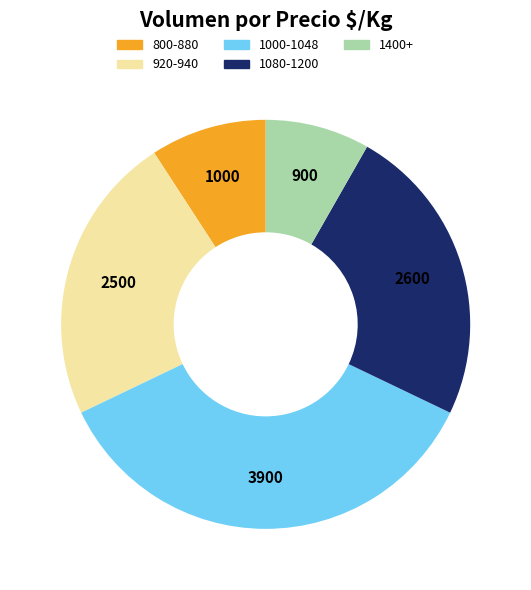

The 920-940 slice represents 35% of the pie. True or false?

False